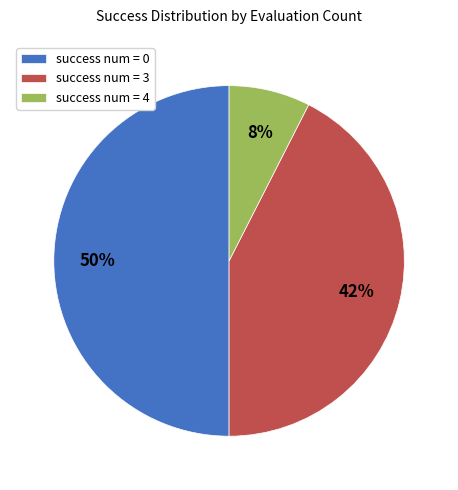

True or false: success num = 3 accounts for 42% of the total.

True